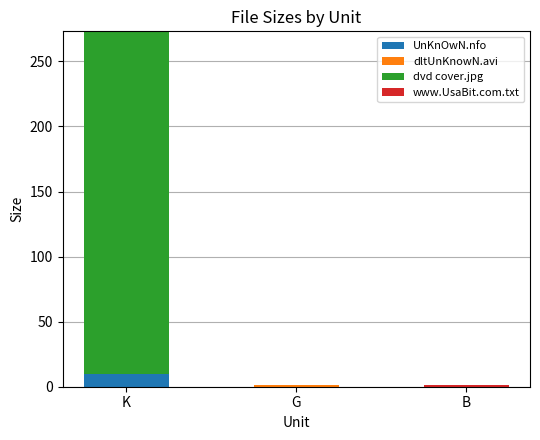

What is the total value across all series at K?

273.1